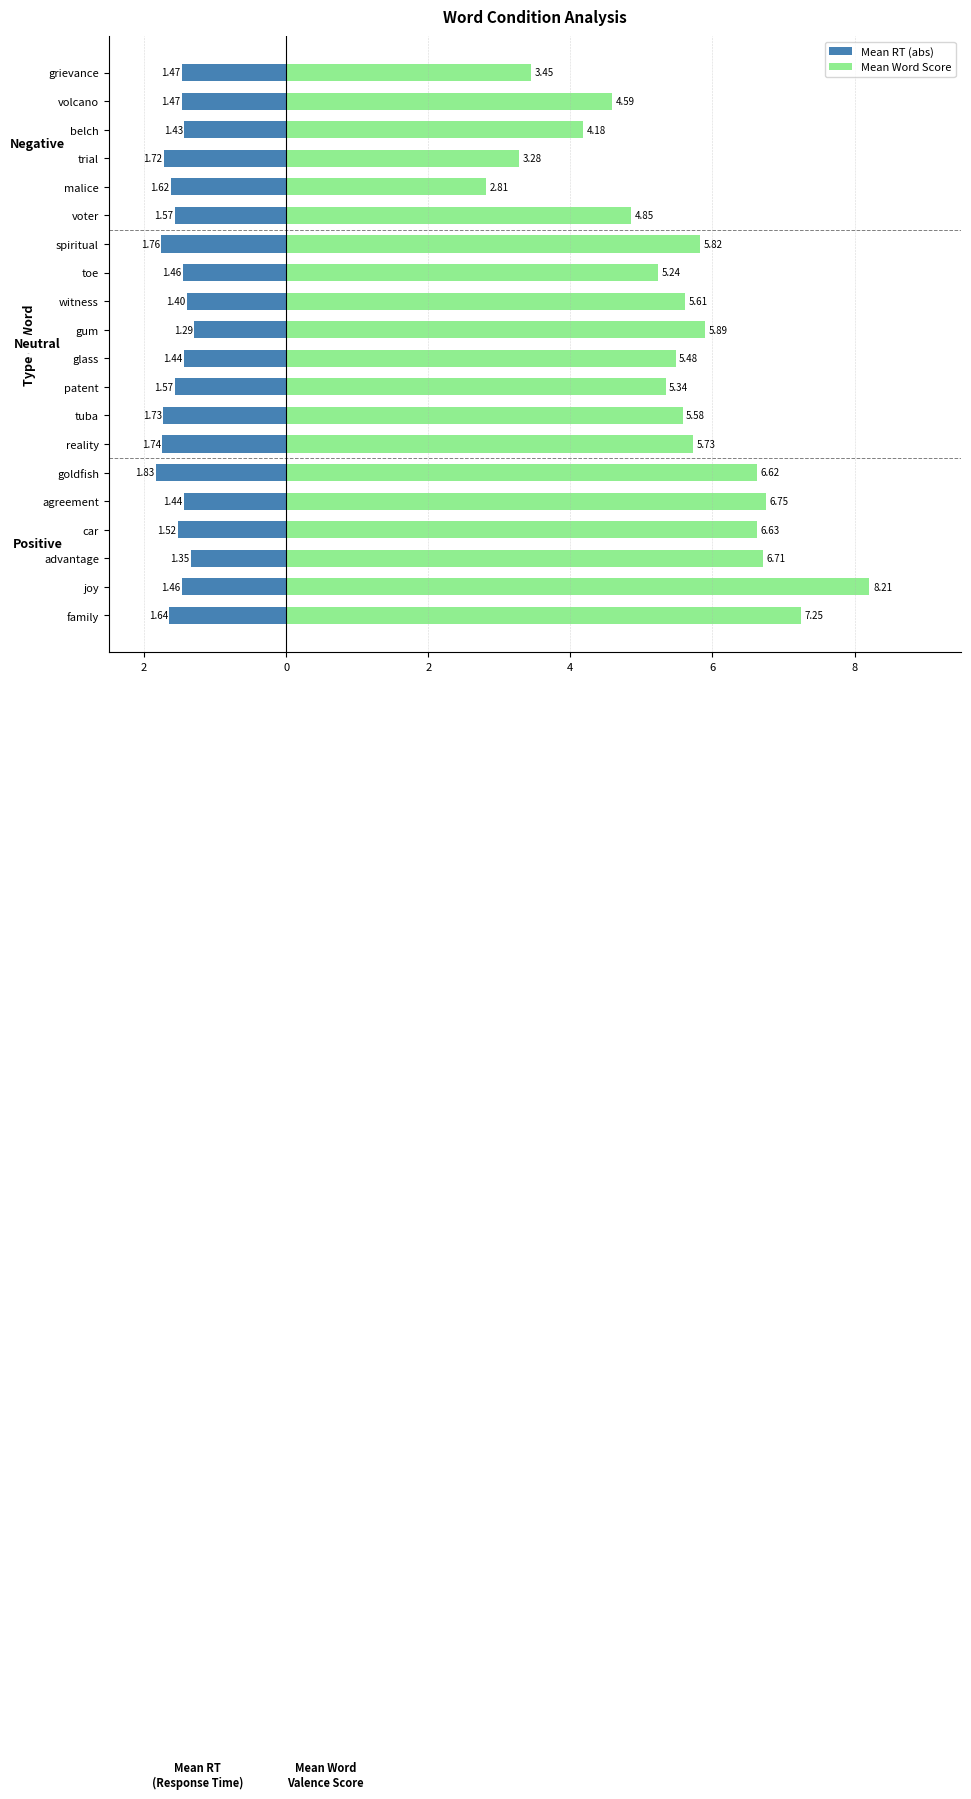

What is the difference between the second highest and minimum values in the Mean Word Score series?

4.4